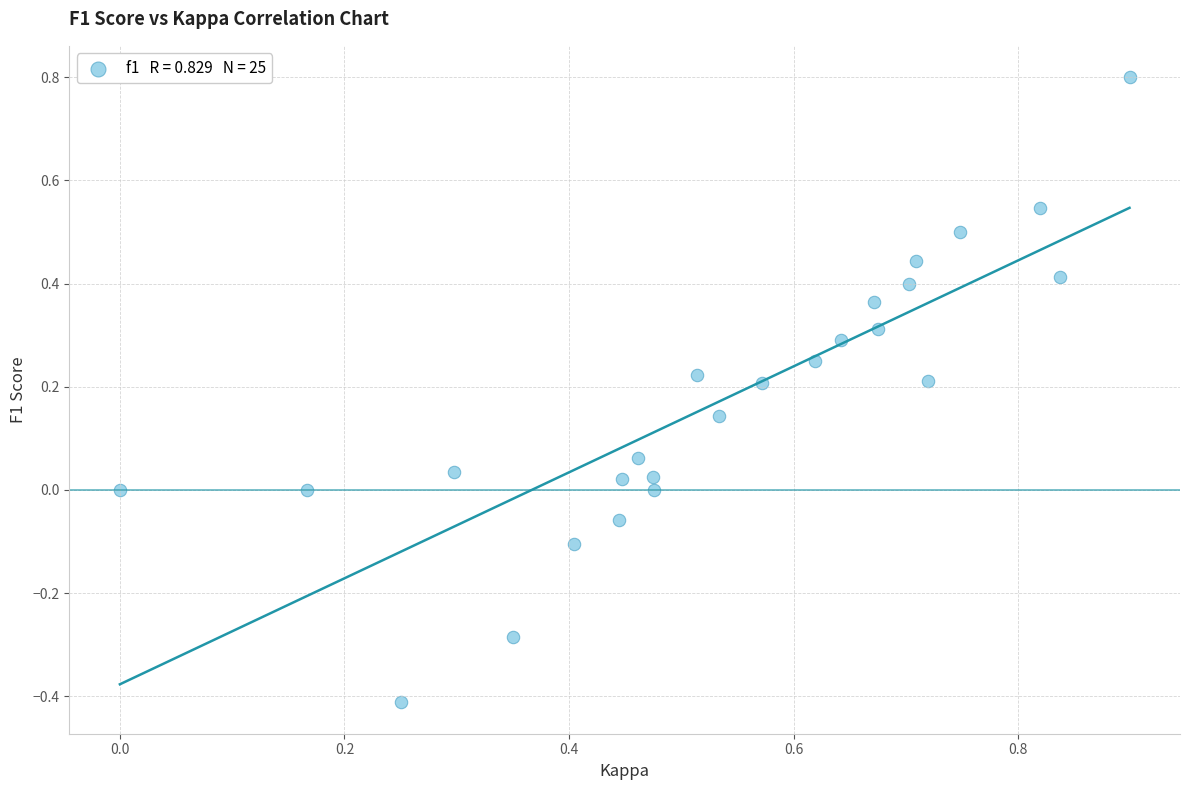

What is the range of X values (max minus min)?

0.9